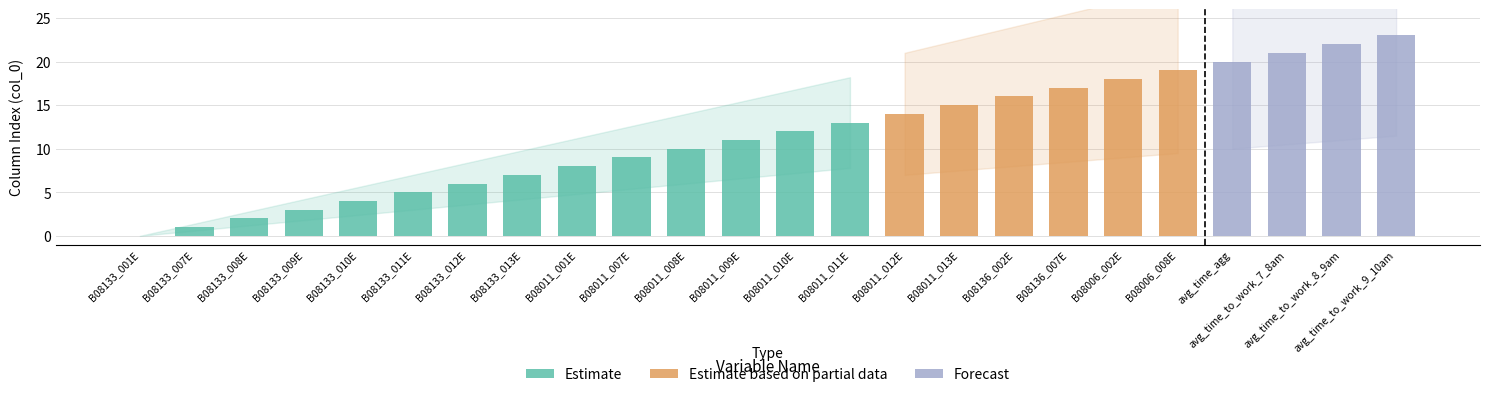

Which label corresponds to the smallest value in the chart?

B08133_001E